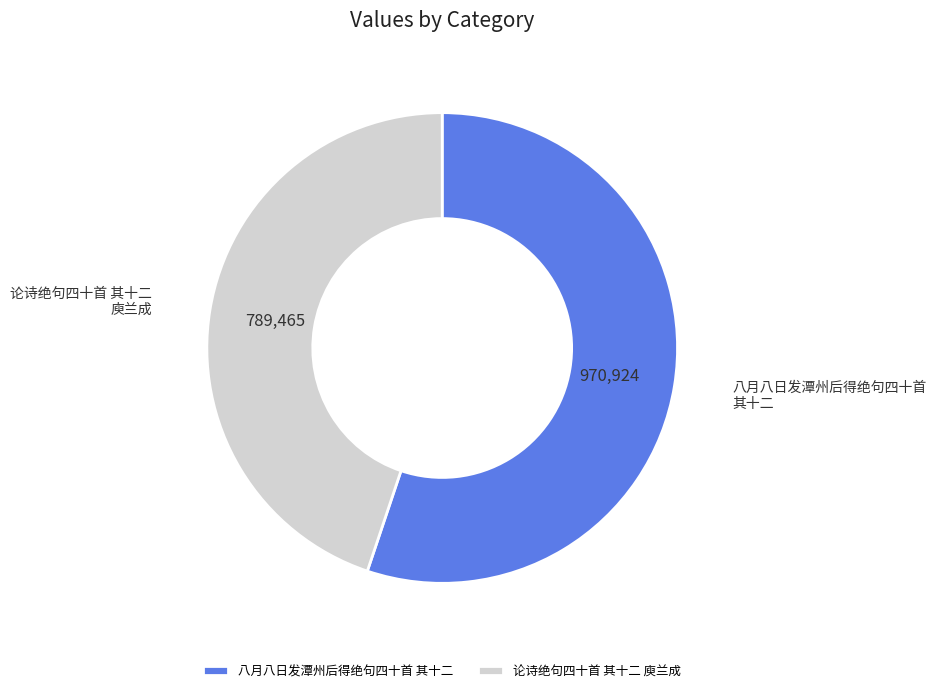

How many slices are in this pie chart?

2